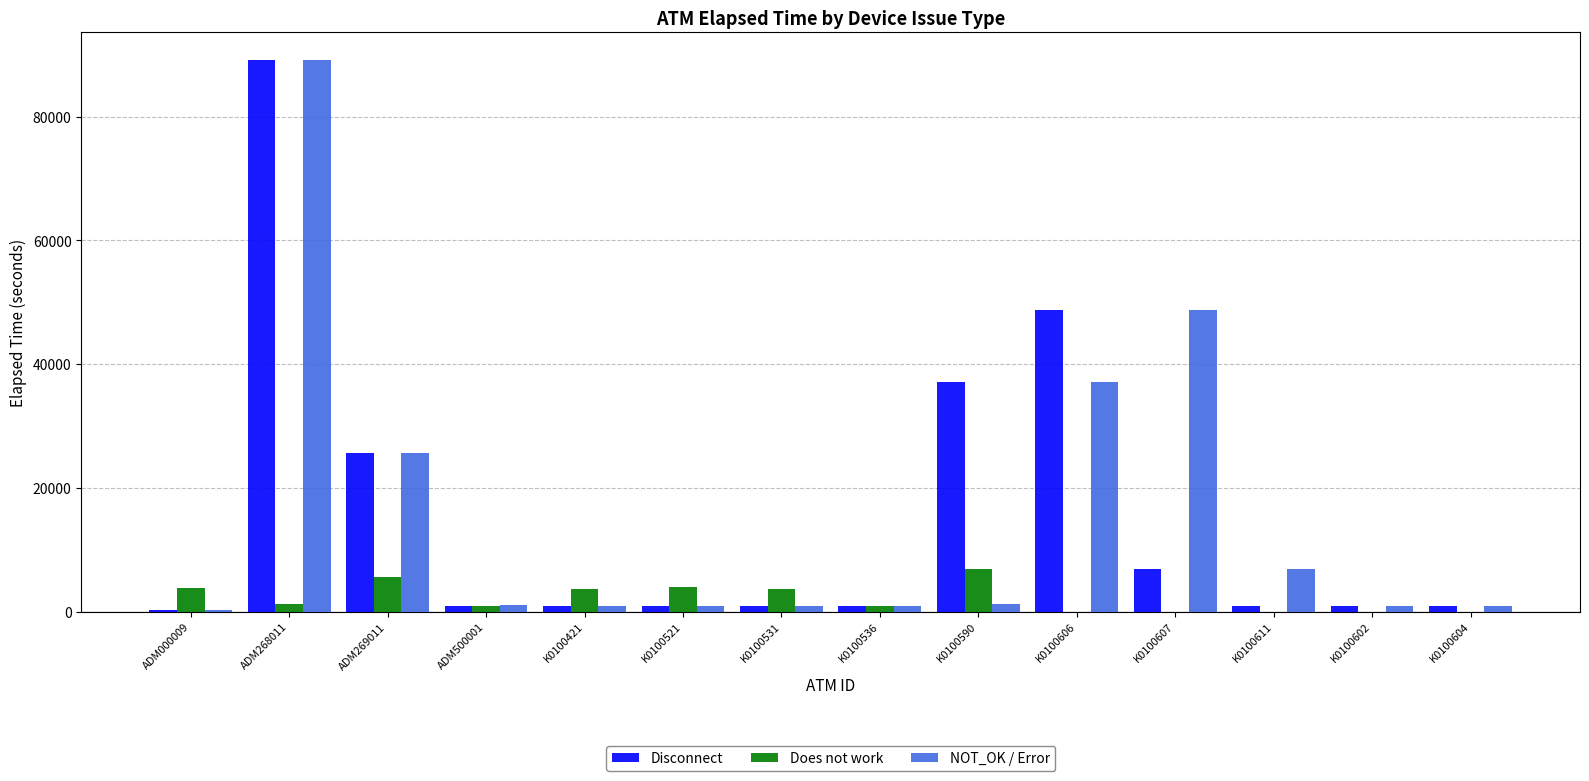

At which category is the sum across all series the highest?

ADM268011